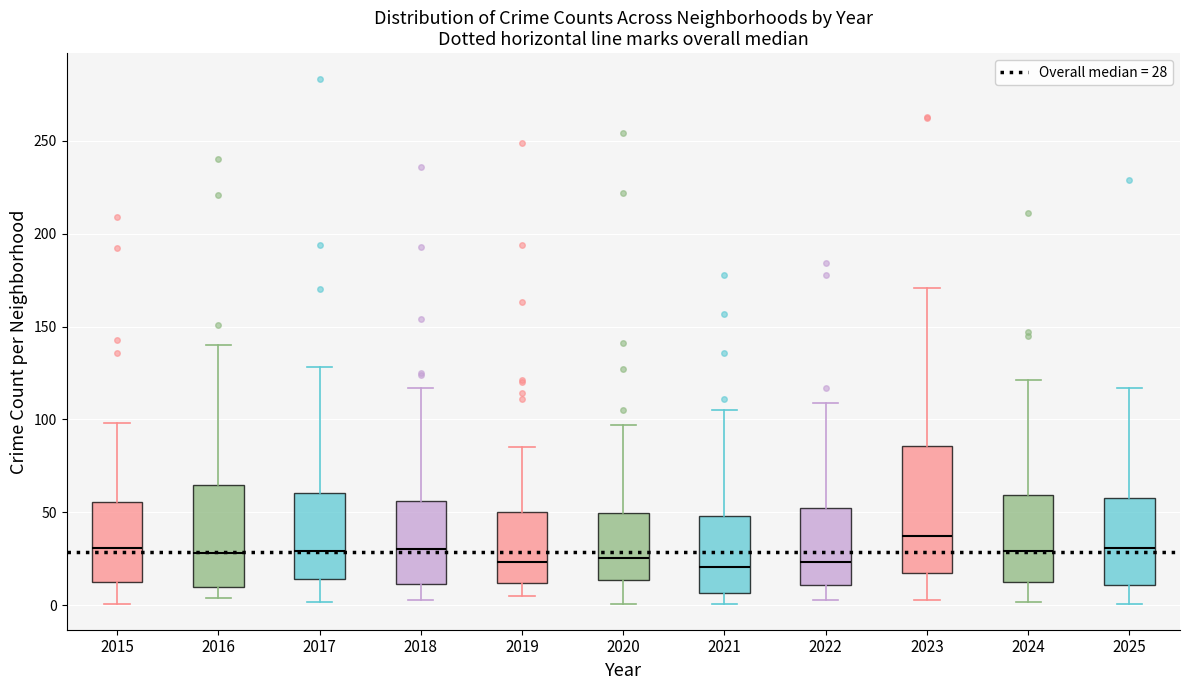

Which box is the tallest, from its lower edge to its upper edge?

2023